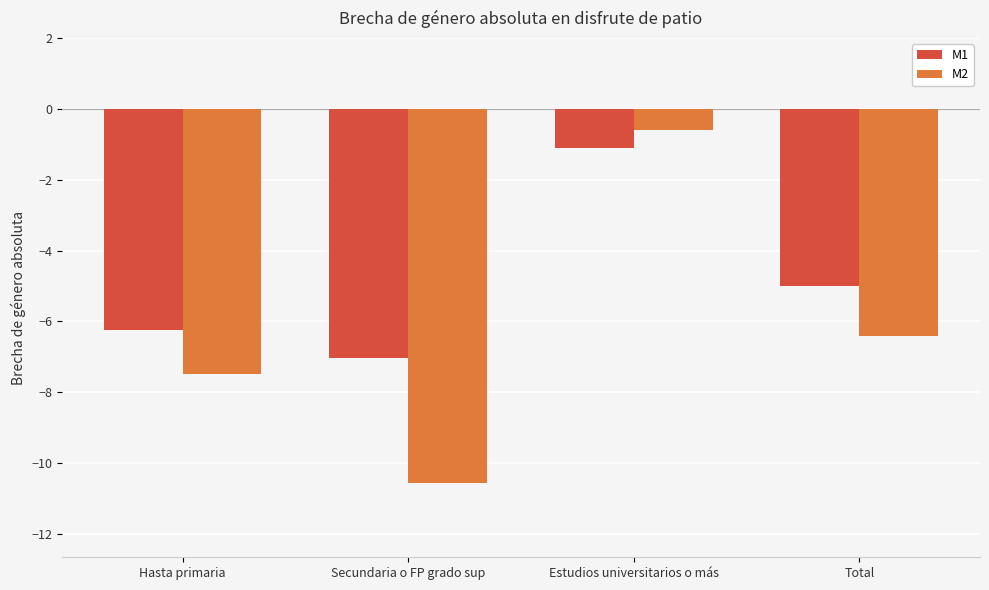

What is the label of the 1st bar from the left?

Hasta primaria